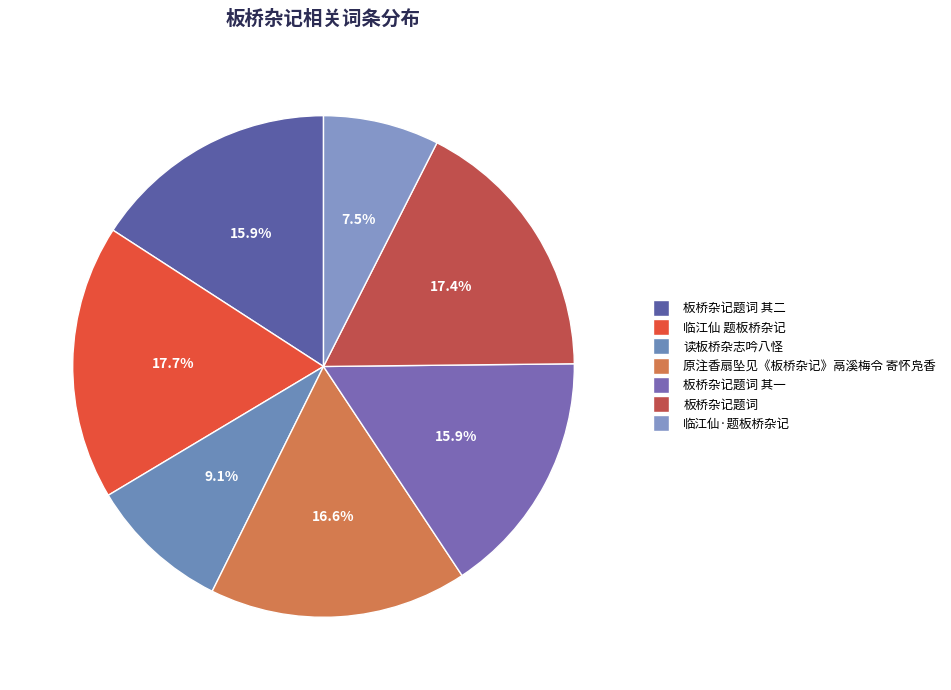

How many segments does this pie chart have?

7